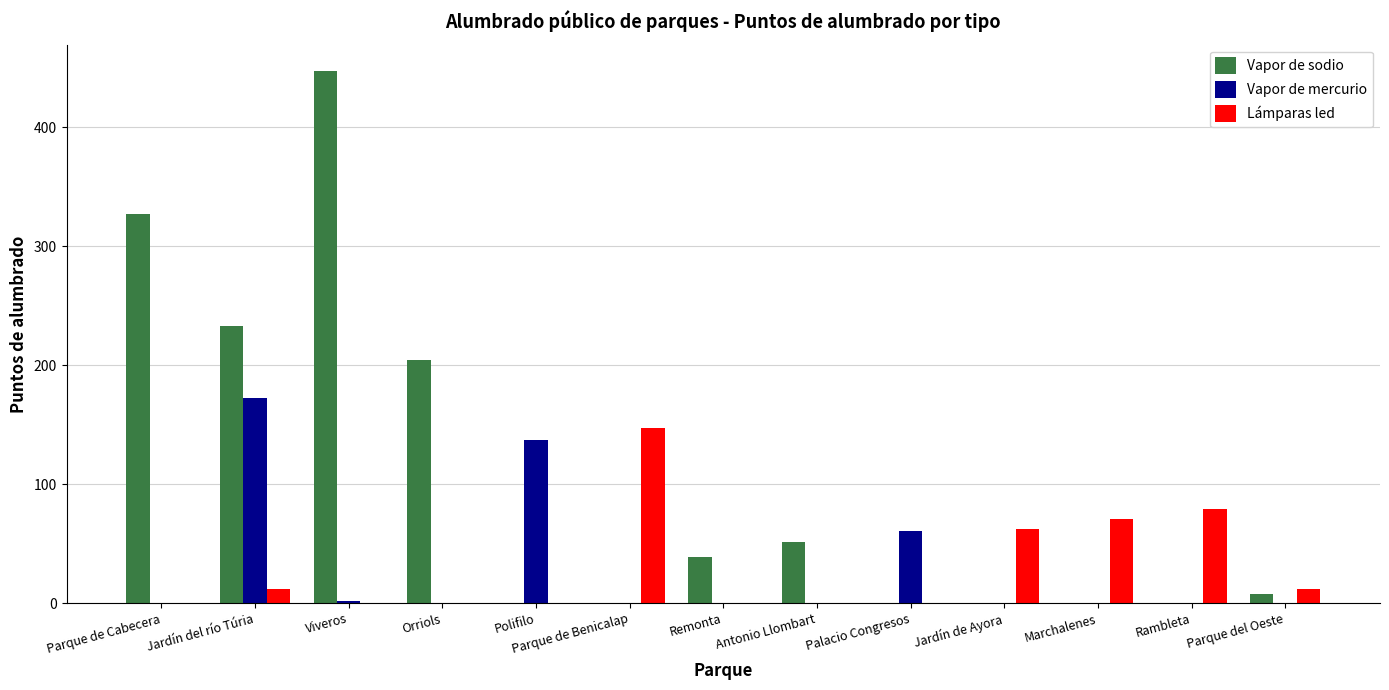

The Vapor de sodio series shows 0 at Polifilo. True or false?

True